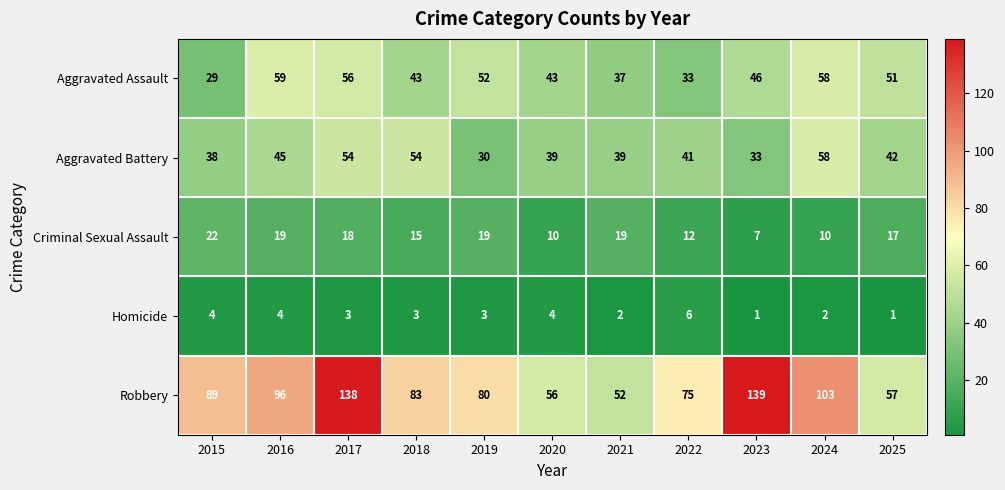

Which label corresponds to the largest value in the chart?

2023